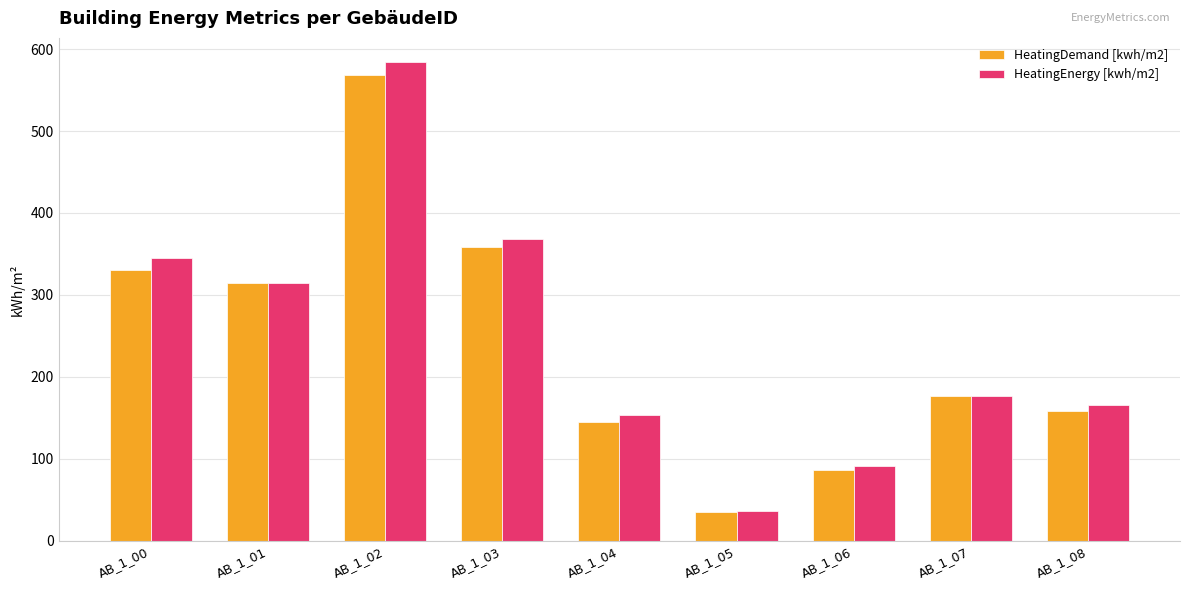

What is the value of the HeatingDemand [kwh/m2] bar at the 5th from the left?

145.4